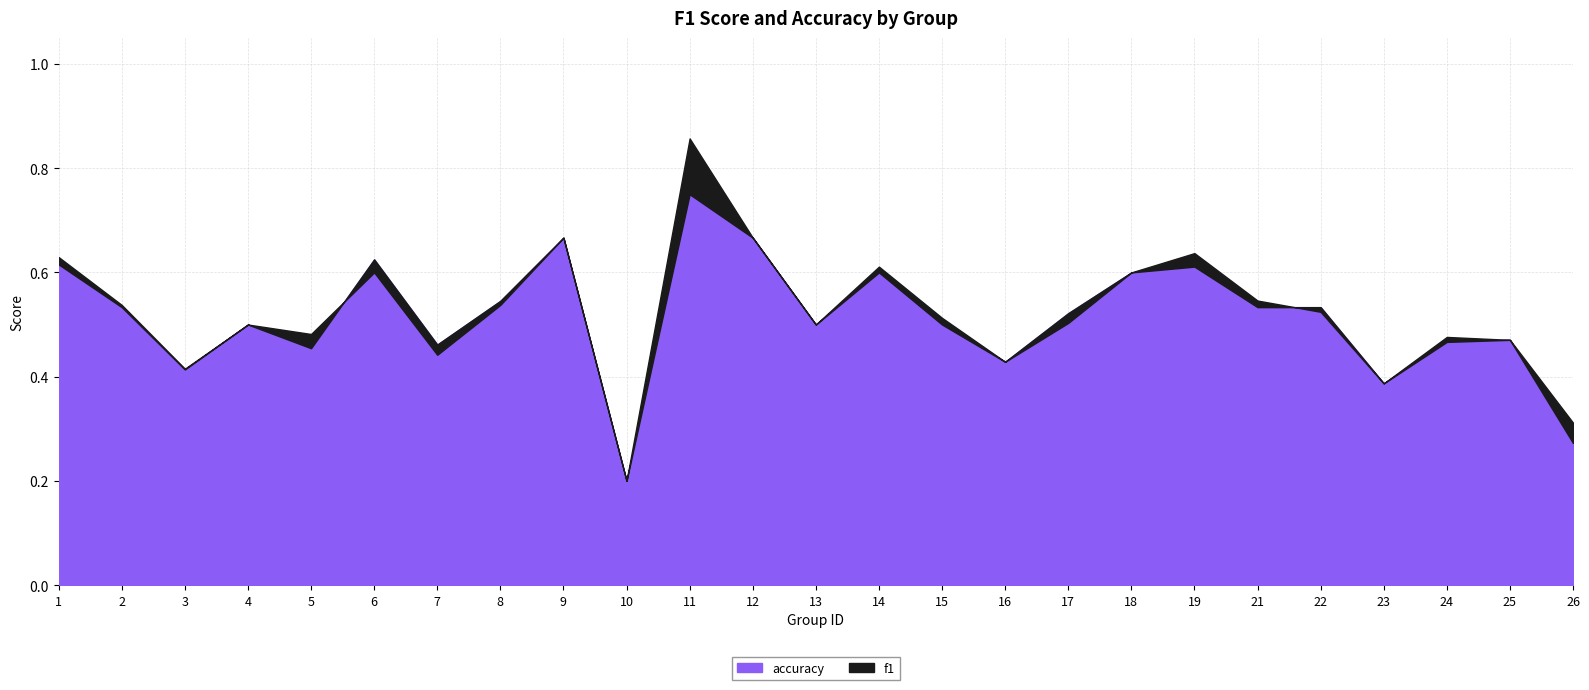

Is the value of accuracy at 4 greater than the value of f1 at 15?

No